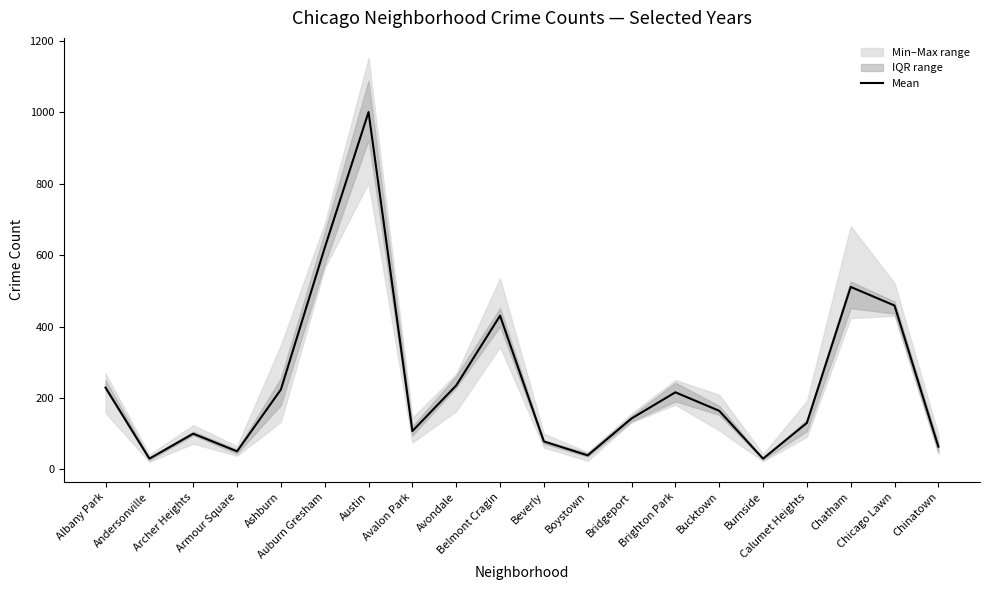

Reading right to left, extract all data points from this chart.

63.5	458.8	511.0	130.0	30.0	164.0	215.8	142.5	39.2	78.2	430.3	235.0	107.2	1000.8	620.5	223.5	50.5	99.8	30.0	228.8